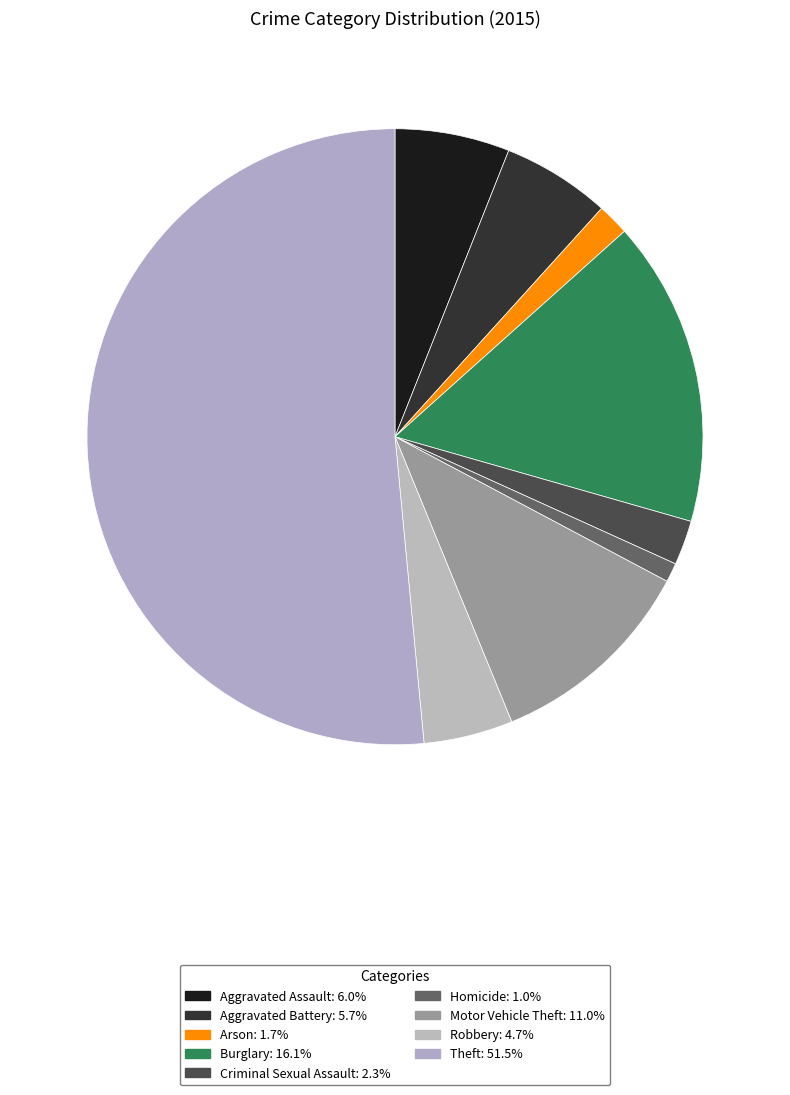

How many segments does this pie chart have?

9